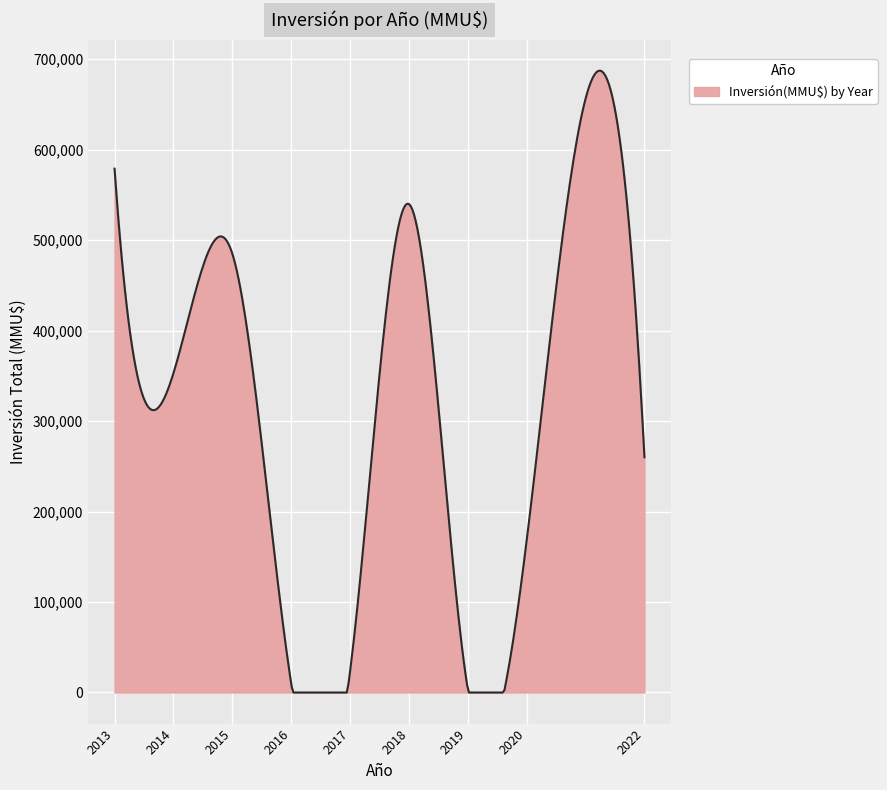

What is the difference between the maximum and minimum values?

687285.9